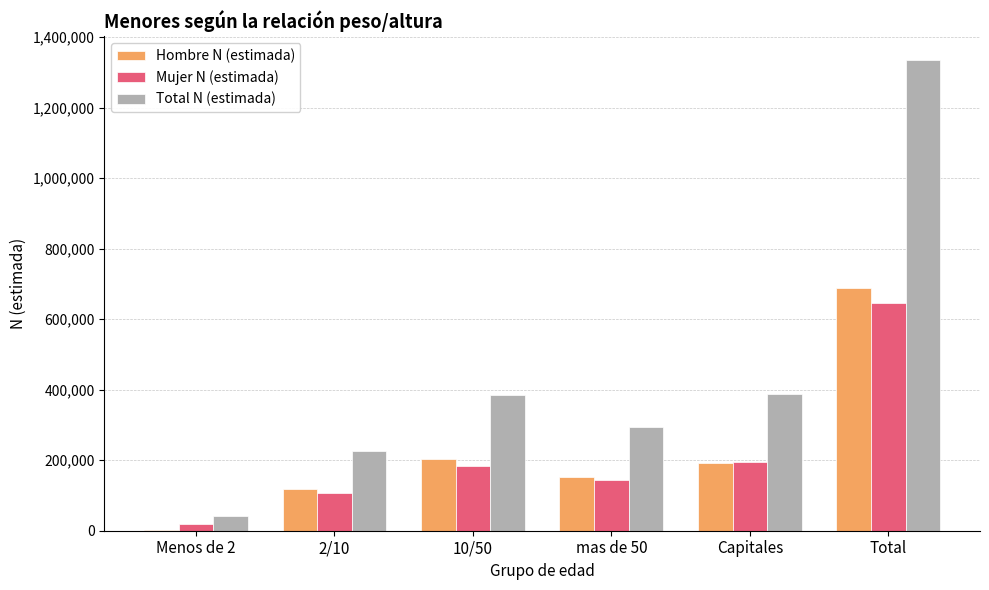

True or false: Total N (estimada) has a value of 248966 at Capitales.

False